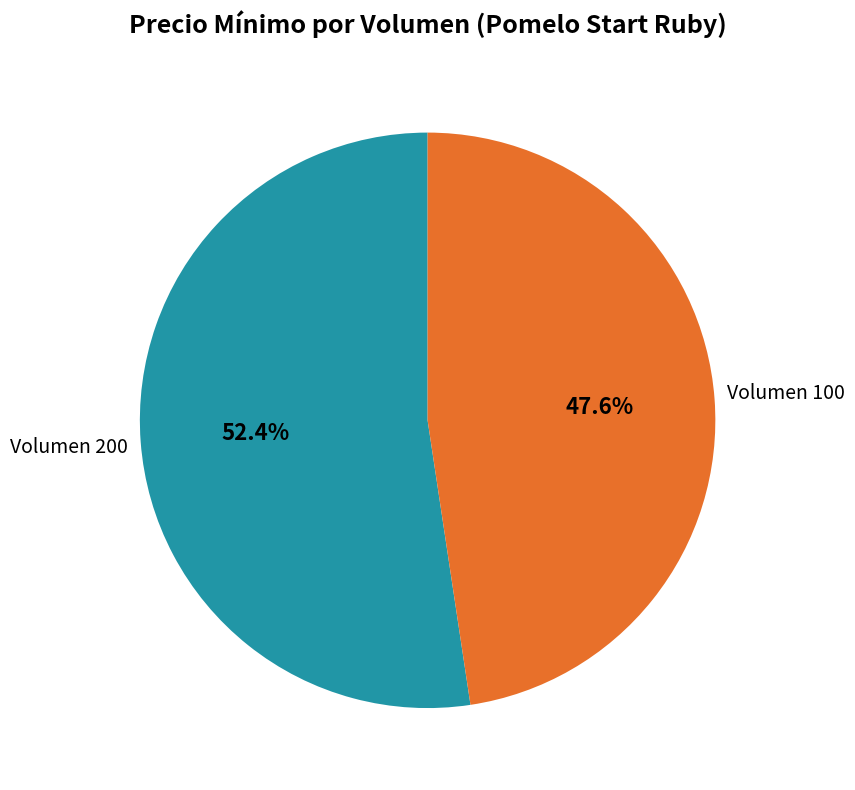

Does any single category account for the majority?

Yes